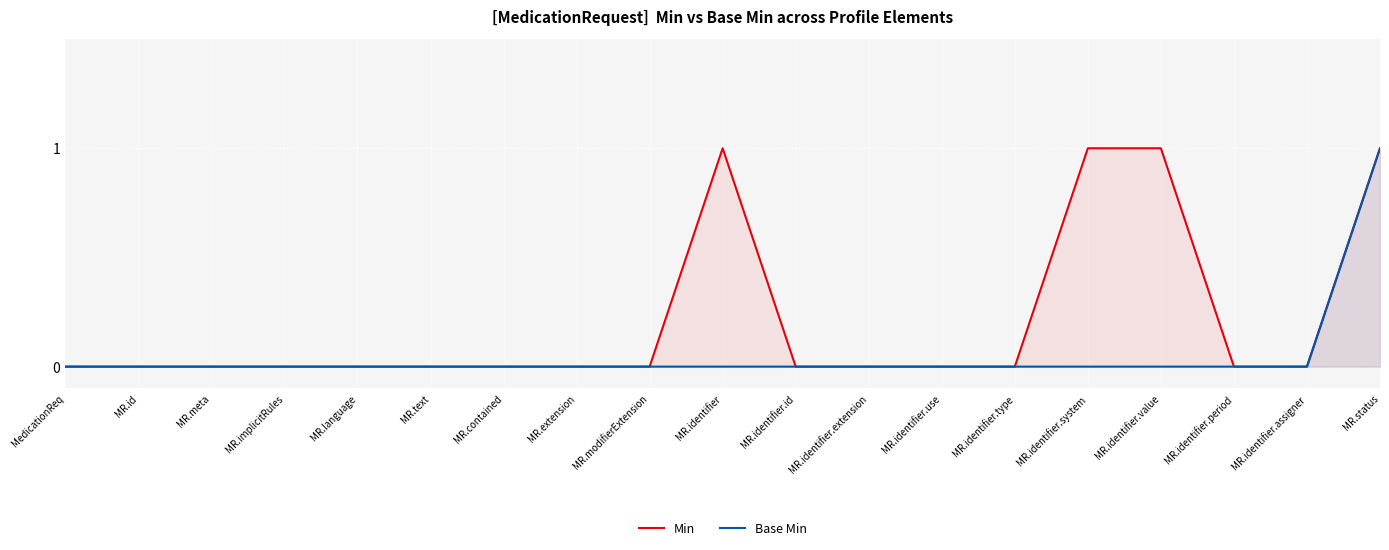

How many values in the Base Min series exceed 0?

1